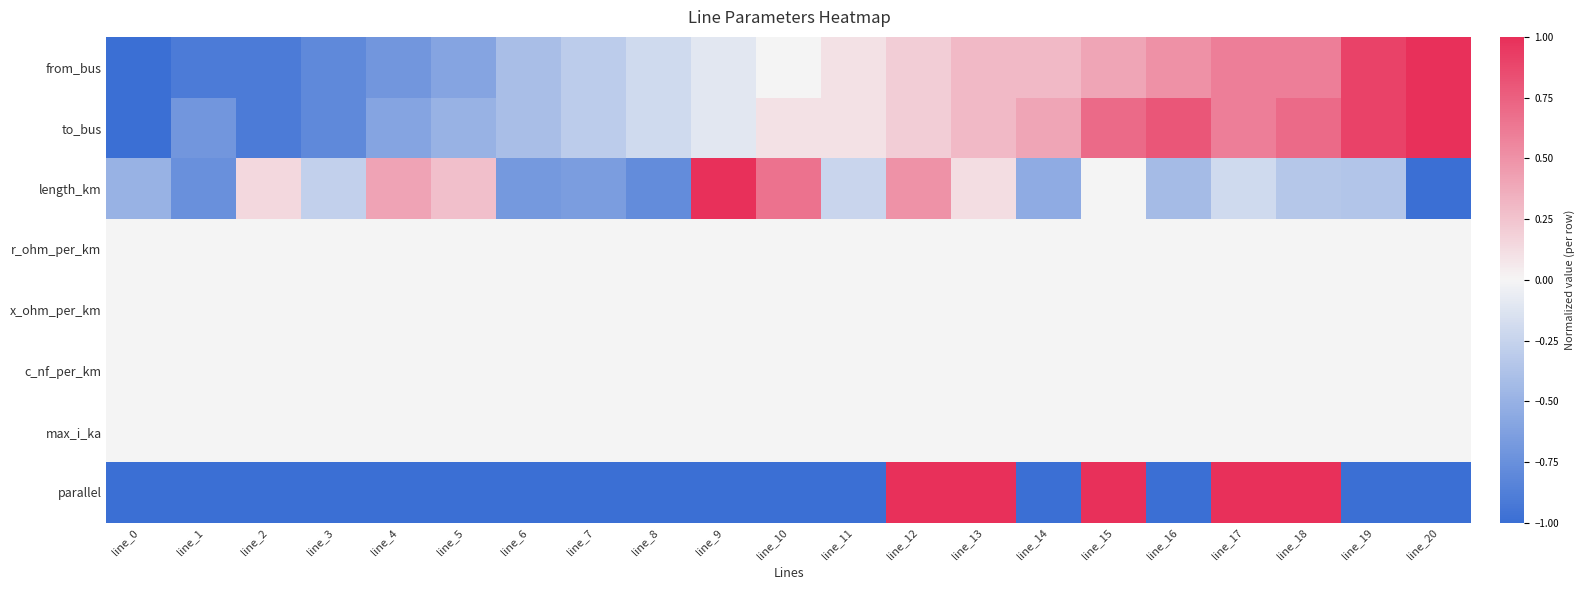

Reading left to right, extract all data points from this chart.

from_bus: line_0=-1.0	line_1=-0.9	line_2=-0.9	line_3=-0.8	line_4=-0.7	line_5=-0.6	line_6=-0.4	line_7=-0.3	line_8=-0.2	line_9=-0.1	line_10=0.0	line_11=0.1	line_12=0.2	line_13=0.3	line_14=0.3	line_15=0.4	line_16=0.5	line_17=0.6	line_18=0.6	line_19=0.9	line_20=1.0
to_bus: line_0=-1.0	line_1=-0.7	line_2=-0.9	line_3=-0.8	line_4=-0.6	line_5=-0.5	line_6=-0.4	line_7=-0.3	line_8=-0.2	line_9=-0.1	line_10=0.1	line_11=0.1	line_12=0.2	line_13=0.3	line_14=0.4	line_15=0.7	line_16=0.8	line_17=0.6	line_18=0.7	line_19=0.9	line_20=1.0
length_km: line_0=-0.5	line_1=-0.7	line_2=0.1	line_3=-0.3	line_4=0.4	line_5=0.3	line_6=-0.7	line_7=-0.7	line_8=-0.8	line_9=1.0	line_10=0.7	line_11=-0.2	line_12=0.5	line_13=0.1	line_14=-0.5	line_15=0.0	line_16=-0.4	line_17=-0.2	line_18=-0.3	line_19=-0.4	line_20=-1.0
r_ohm_per_km: line_0=0.0	line_1=0.0	line_2=0.0	line_3=0.0	line_4=0.0	line_5=0.0	line_6=0.0	line_7=0.0	line_8=0.0	line_9=0.0	line_10=0.0	line_11=0.0	line_12=0.0	line_13=0.0	line_14=0.0	line_15=0.0	line_16=0.0	line_17=0.0	line_18=0.0	line_19=0.0	line_20=0.0
x_ohm_per_km: line_0=0.0	line_1=0.0	line_2=0.0	line_3=0.0	line_4=0.0	line_5=0.0	line_6=0.0	line_7=0.0	line_8=0.0	line_9=0.0	line_10=0.0	line_11=0.0	line_12=0.0	line_13=0.0	line_14=0.0	line_15=0.0	line_16=0.0	line_17=0.0	line_18=0.0	line_19=0.0	line_20=0.0
c_nf_per_km: line_0=0.0	line_1=0.0	line_2=0.0	line_3=0.0	line_4=0.0	line_5=0.0	line_6=0.0	line_7=0.0	line_8=0.0	line_9=0.0	line_10=0.0	line_11=0.0	line_12=0.0	line_13=0.0	line_14=0.0	line_15=0.0	line_16=0.0	line_17=0.0	line_18=0.0	line_19=0.0	line_20=0.0
max_i_ka: line_0=0.0	line_1=0.0	line_2=0.0	line_3=0.0	line_4=0.0	line_5=0.0	line_6=0.0	line_7=0.0	line_8=0.0	line_9=0.0	line_10=0.0	line_11=0.0	line_12=0.0	line_13=0.0	line_14=0.0	line_15=0.0	line_16=0.0	line_17=0.0	line_18=0.0	line_19=0.0	line_20=0.0
parallel: line_0=-1.0	line_1=-1.0	line_2=-1.0	line_3=-1.0	line_4=-1.0	line_5=-1.0	line_6=-1.0	line_7=-1.0	line_8=-1.0	line_9=-1.0	line_10=-1.0	line_11=-1.0	line_12=1.0	line_13=1.0	line_14=-1.0	line_15=1.0	line_16=-1.0	line_17=1.0	line_18=1.0	line_19=-1.0	line_20=-1.0